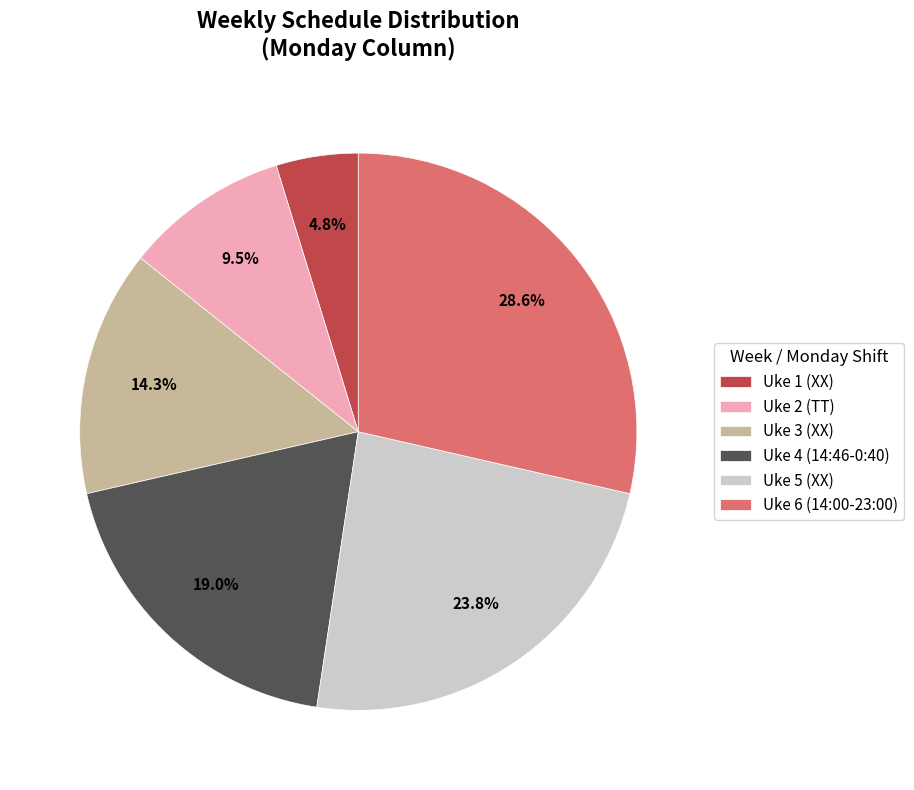

The Uke 3 (XX) slice represents 4% of the pie. True or false?

False